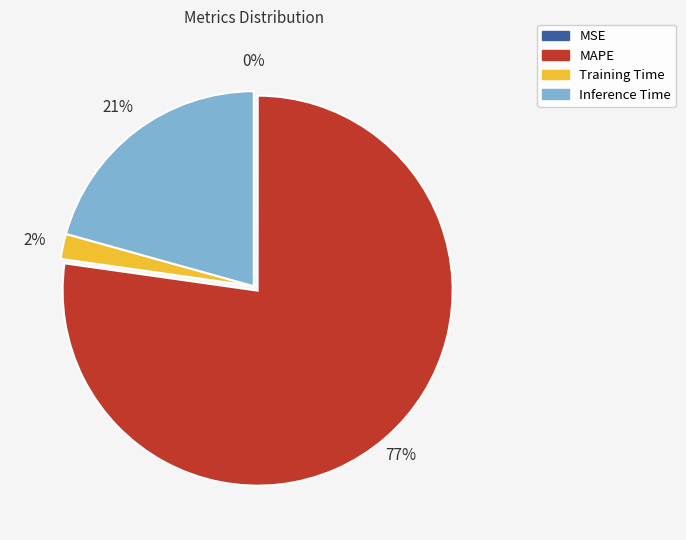

Which slice is the largest?

MAPE